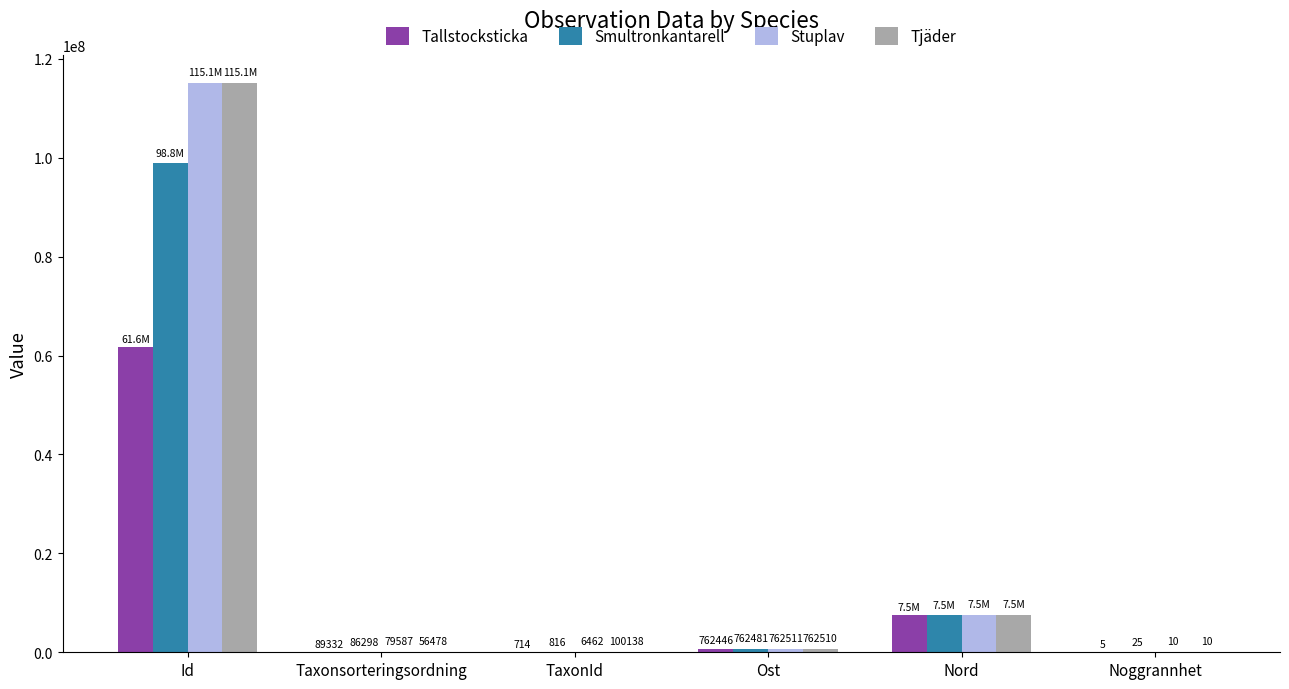

What is the average value of the Stuplav series?

20559473.3